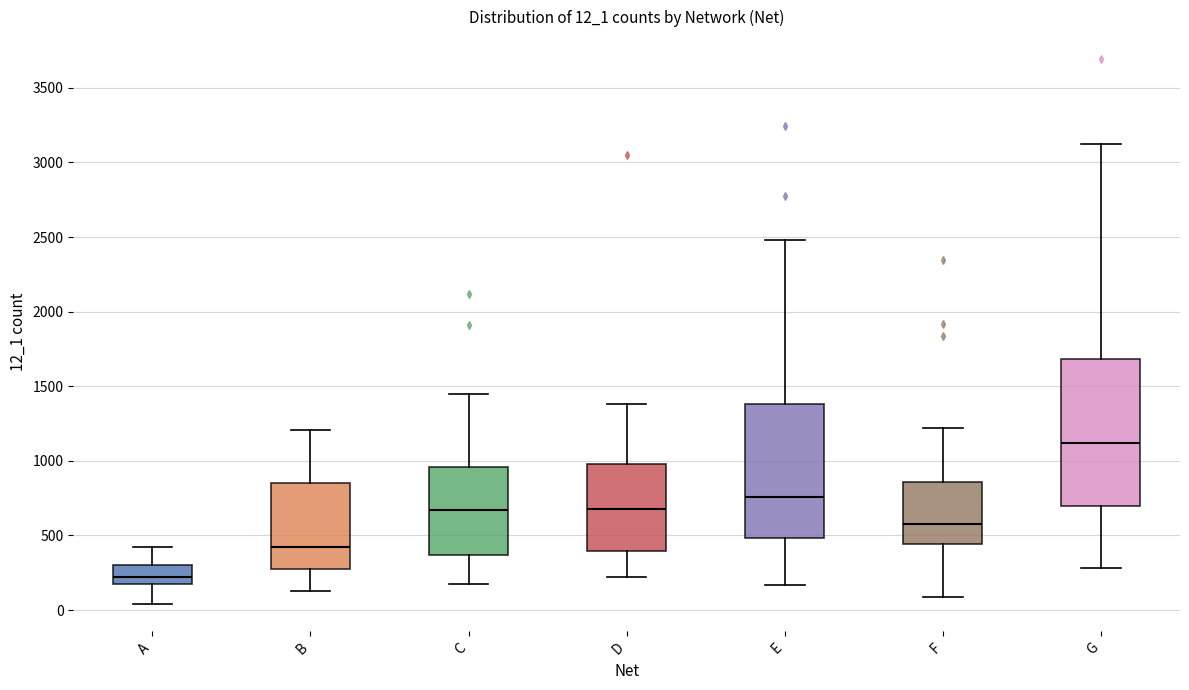

Reading left to right, read every box against the y-axis: the position of its median line, the range the box covers, and the ends of its whiskers. The values are not printed on the chart, so give them approximately, as read against the axis.

A: median 200 (inside the box), box 200 to 300, whiskers 50 to 400
B: median 400, box 250 to 850, whiskers 150 to 1200
C: median 650, box 350 to 950, whiskers 200 to 1450
D: median 700, box 400 to 1000, whiskers 200 to 1400
E: median 750, box 500 to 1400, whiskers 150 to 2500
F: median 600, box 450 to 850, whiskers 100 to 1200
G: median 1100, box 700 to 1700, whiskers 300 to 3100